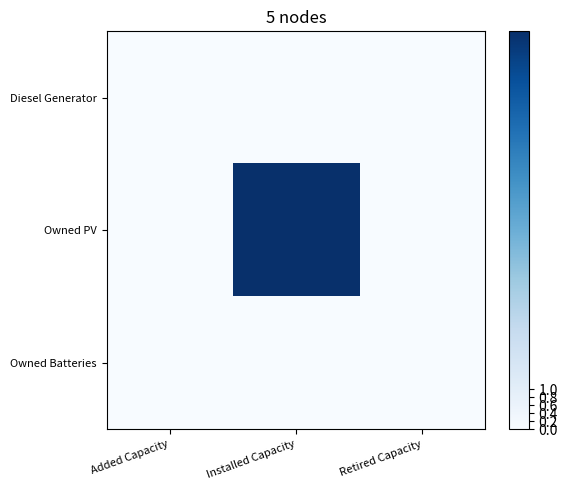

At Installed Capacity, list the series in order from largest to smallest.

Owned PV, Diesel Generator, Owned Batteries